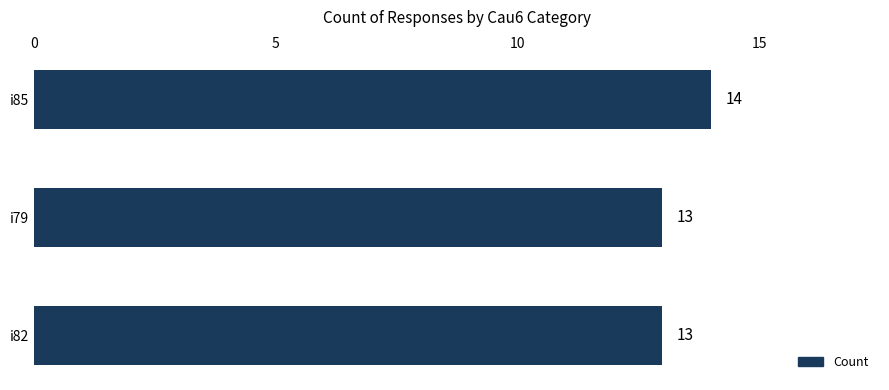

The chart shows a value of 18 at i79. True or false?

False